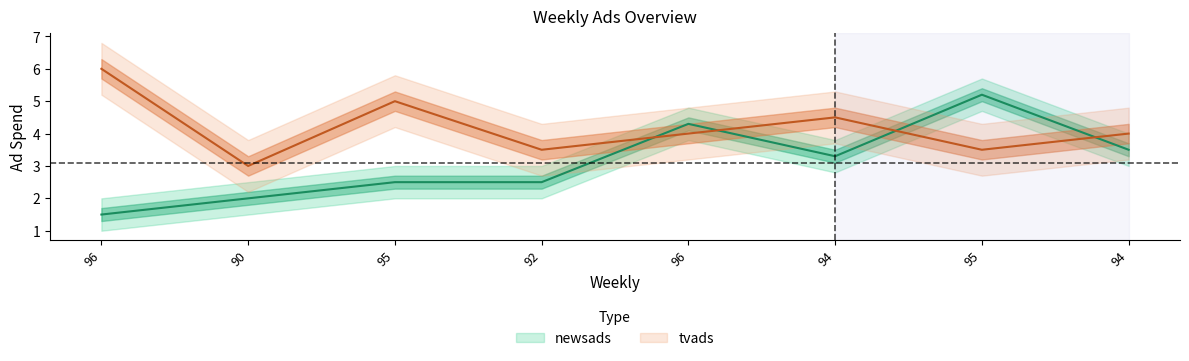

After their last crossing, which series has the higher values: newsads or tvads?

tvads